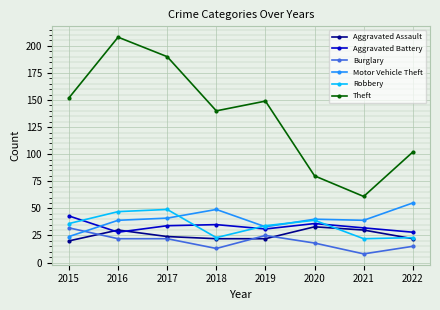

At which category is the sum across all series the highest?

2016